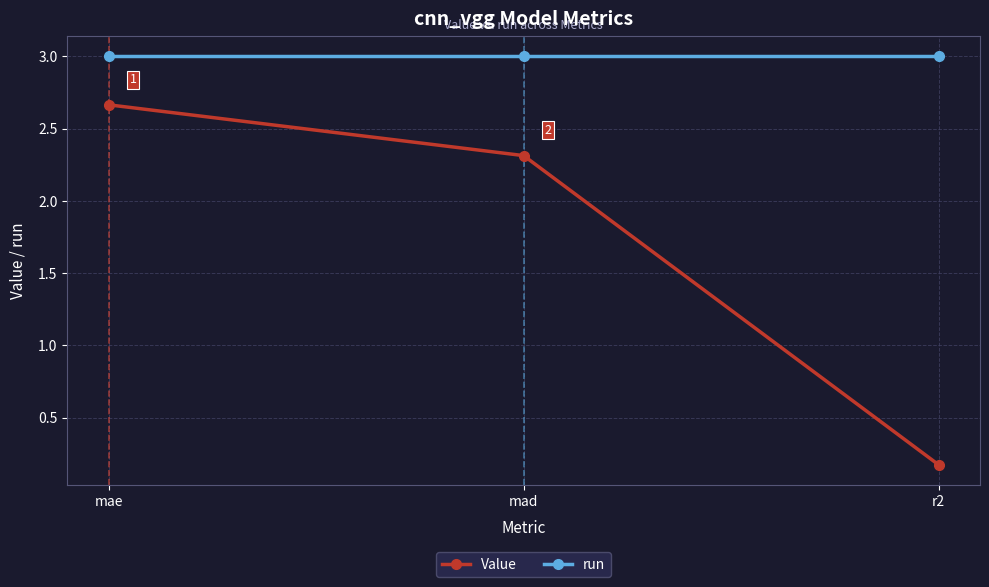

Which series has the widest spread of values?

Value